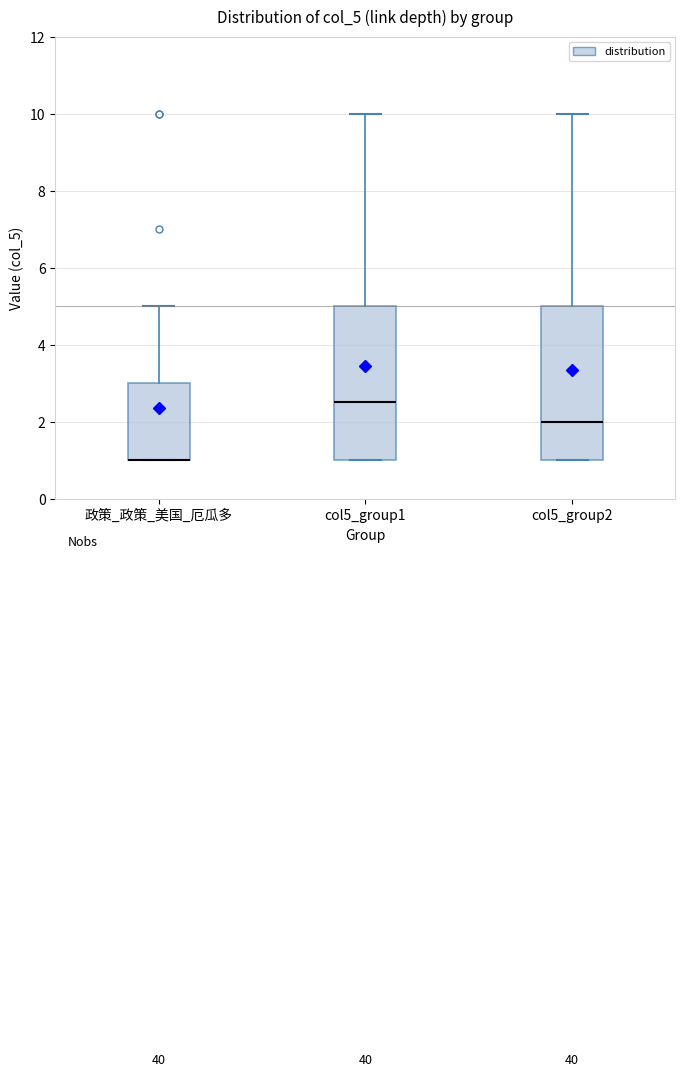

Where is the lower edge of the box for col5_group1 on the y-axis? The values are not printed on the chart, so give them approximately, as read against the axis.

1.0